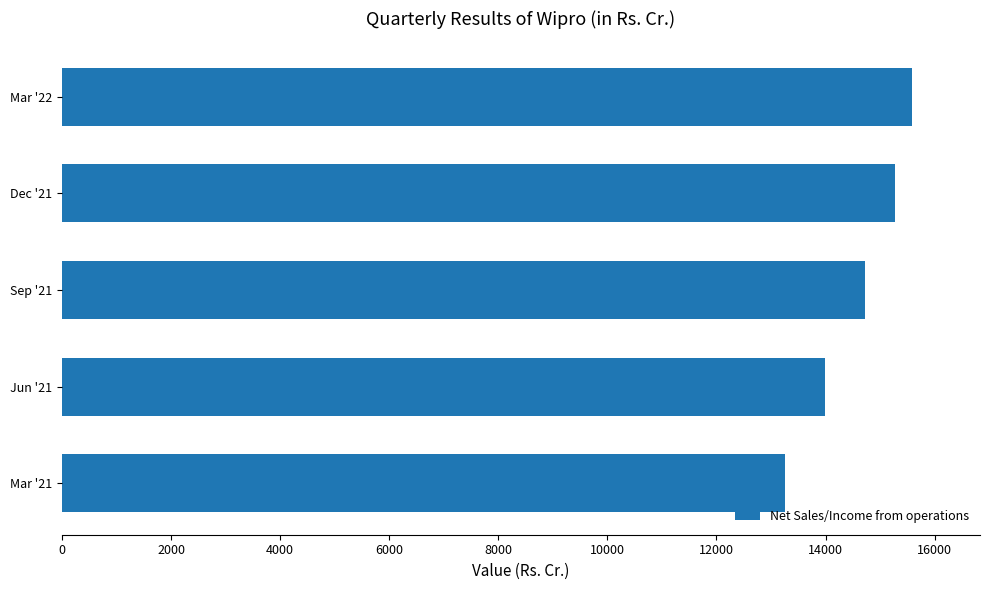

Reading bottom to top, what are all the values shown in this chart?

13260.0	13990.1	14720.0	15278.7	15585.6